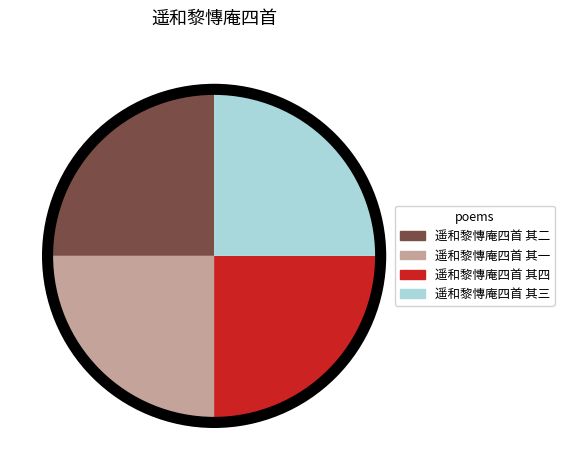

Is there a majority slice in this chart?

No